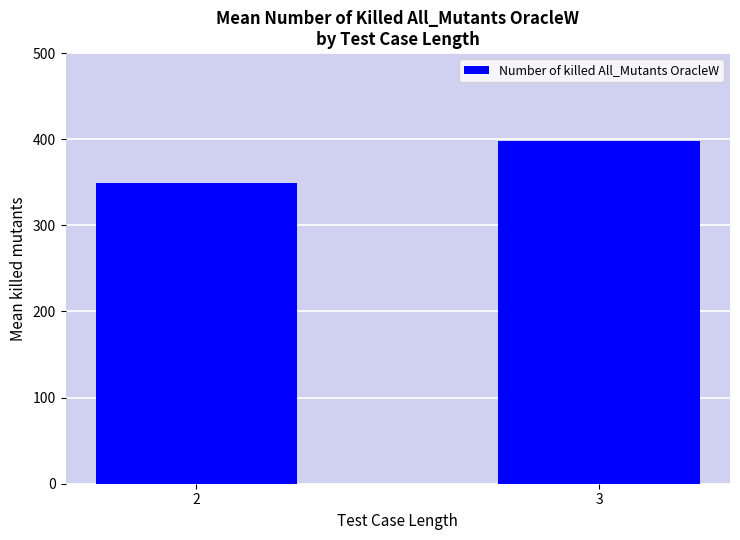

True or false: the data shows 398.3 at 3.

True